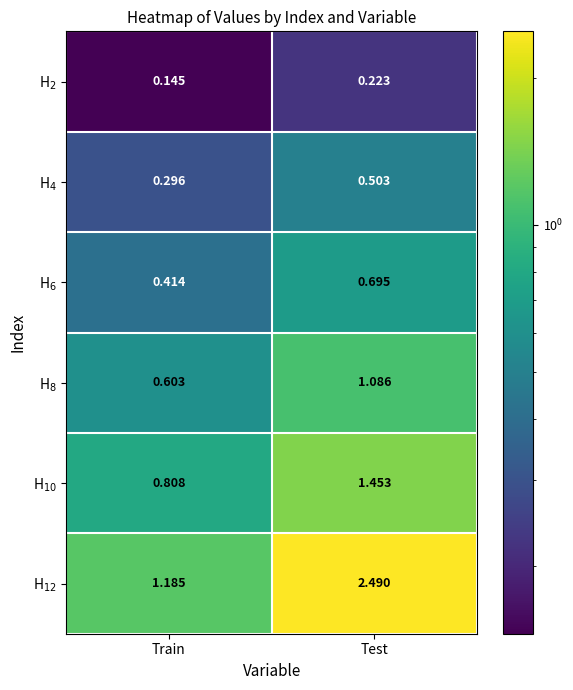

At which category is the sum across all series the highest?

Test